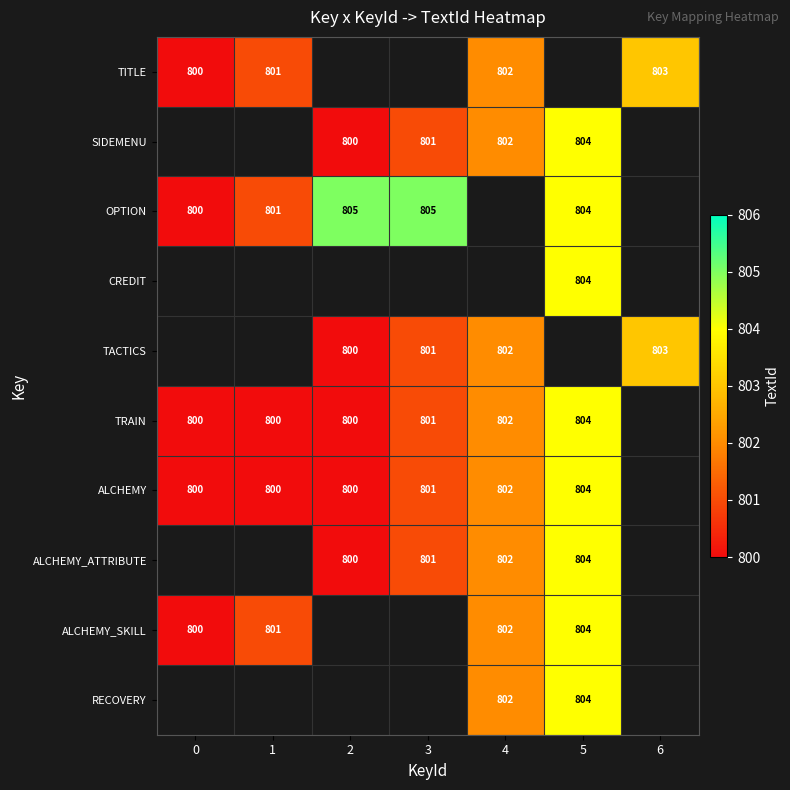

What is the sum of the ALCHEMY values at 2 and 3?

1601